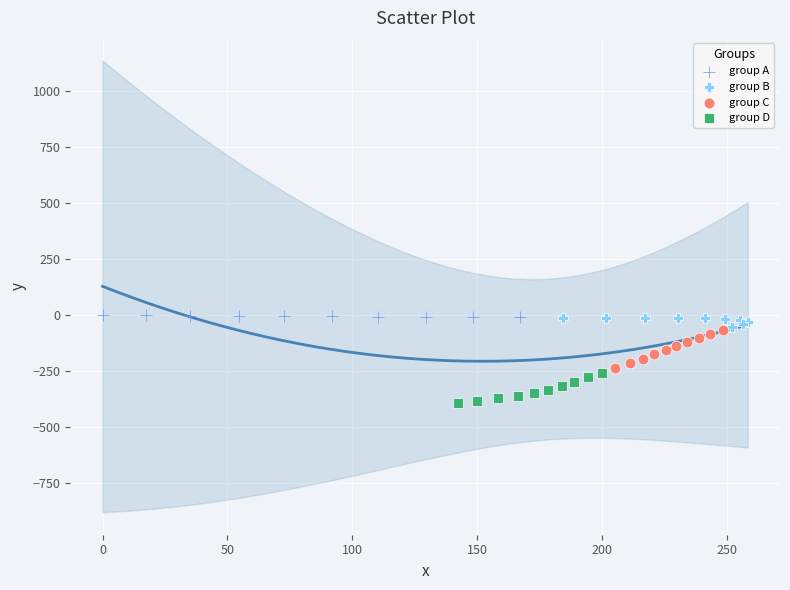

Which series contains the lowest Y value?

group D